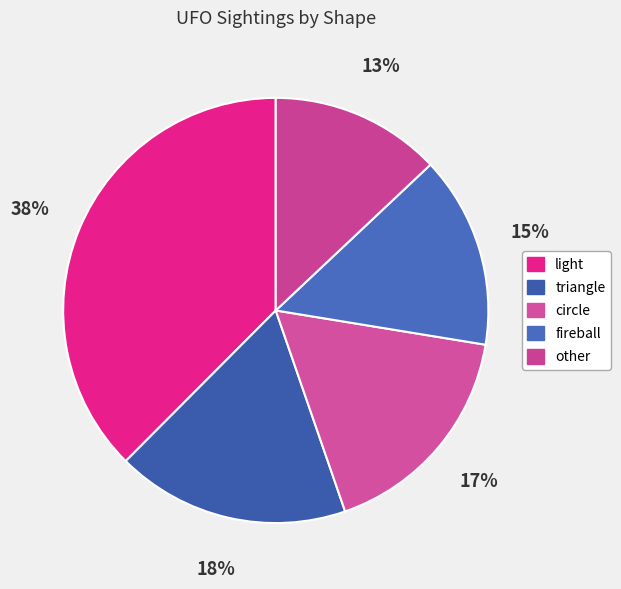

Count the number of slices in the pie.

5